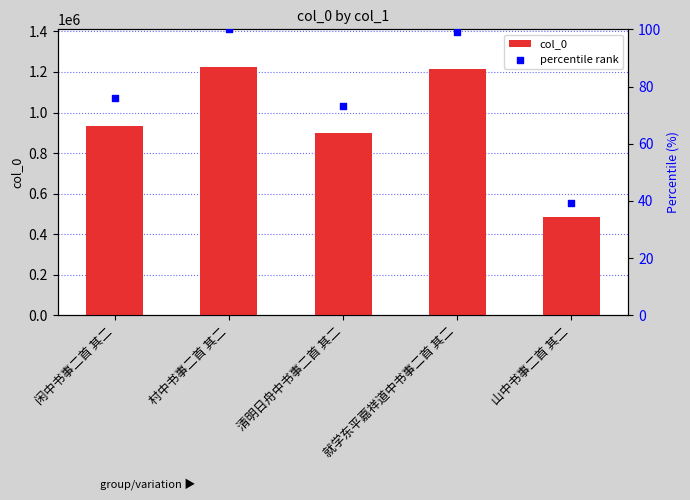

What are all the series names shown in the legend?

col_0, percentile rank